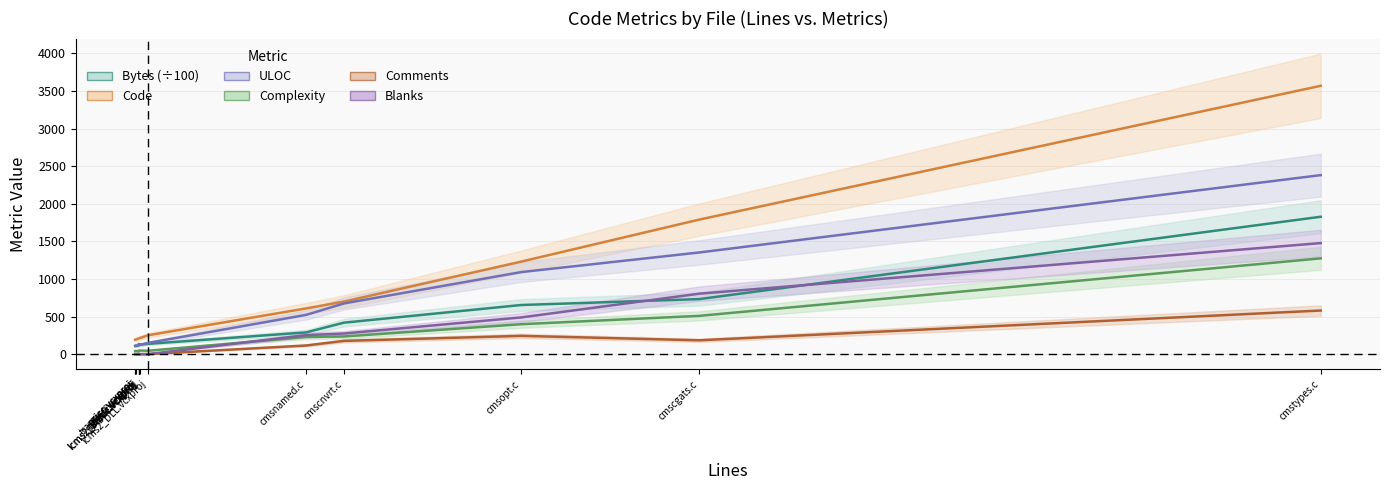

Reading left to right, what are all the values shown in this chart?

Bytes (÷100): psicc.vcxproj=108.1	psicc.vcxproj=108.1	transicc.vcxproj=110.3	lcms2_static.vcxproj=116.1	lcms2_static.vcxproj=116.3	tiffdiff.vcxproj=127.2	tifficc.vcxproj=125.9	jpegicc.vcxproj=128.1	lcms2_DLL.vcxproj=136.5	cmsnamed.c=289.2	cmscnvrt.c=418.6	cmsopt.c=653.2	cmscgats.c=731.8	cmstypes.c=1827.4
Code: psicc.vcxproj=192.0	psicc.vcxproj=192.0	transicc.vcxproj=197.0	lcms2_static.vcxproj=208.0	lcms2_static.vcxproj=208.0	tiffdiff.vcxproj=210.0	tifficc.vcxproj=211.0	jpegicc.vcxproj=215.0	lcms2_DLL.vcxproj=251.0	cmsnamed.c=608.0	cmscnvrt.c=699.0	cmsopt.c=1230.0	cmscgats.c=1789.0	cmstypes.c=3569.0
ULOC: psicc.vcxproj=109.0	psicc.vcxproj=109.0	transicc.vcxproj=112.0	lcms2_static.vcxproj=119.0	lcms2_static.vcxproj=136.0	tiffdiff.vcxproj=121.0	tifficc.vcxproj=121.0	jpegicc.vcxproj=124.0	lcms2_DLL.vcxproj=149.0	cmsnamed.c=522.0	cmscnvrt.c=674.0	cmsopt.c=1091.0	cmscgats.c=1352.0	cmstypes.c=2381.0
Complexity: psicc.vcxproj=40.0	psicc.vcxproj=40.0	transicc.vcxproj=41.0	lcms2_static.vcxproj=40.0	lcms2_static.vcxproj=36.0	tiffdiff.vcxproj=48.0	tifficc.vcxproj=48.0	jpegicc.vcxproj=48.0	lcms2_DLL.vcxproj=45.0	cmsnamed.c=228.0	cmscnvrt.c=235.0	cmsopt.c=398.0	cmscgats.c=509.0	cmstypes.c=1274.0
Comments: psicc.vcxproj=0.0	psicc.vcxproj=0.0	transicc.vcxproj=0.0	lcms2_static.vcxproj=0.0	lcms2_static.vcxproj=0.0	tiffdiff.vcxproj=0.0	tifficc.vcxproj=0.0	jpegicc.vcxproj=0.0	lcms2_DLL.vcxproj=0.0	cmsnamed.c=115.0	cmscnvrt.c=176.0	cmsopt.c=243.0	cmscgats.c=184.0	cmstypes.c=580.0
Blanks: psicc.vcxproj=0.0	psicc.vcxproj=0.0	transicc.vcxproj=0.0	lcms2_static.vcxproj=0.0	lcms2_static.vcxproj=0.0	tiffdiff.vcxproj=0.0	tifficc.vcxproj=0.0	jpegicc.vcxproj=0.0	lcms2_DLL.vcxproj=0.0	cmsnamed.c=253.0	cmscnvrt.c=274.0	cmsopt.c=488.0	cmscgats.c=804.0	cmstypes.c=1477.0